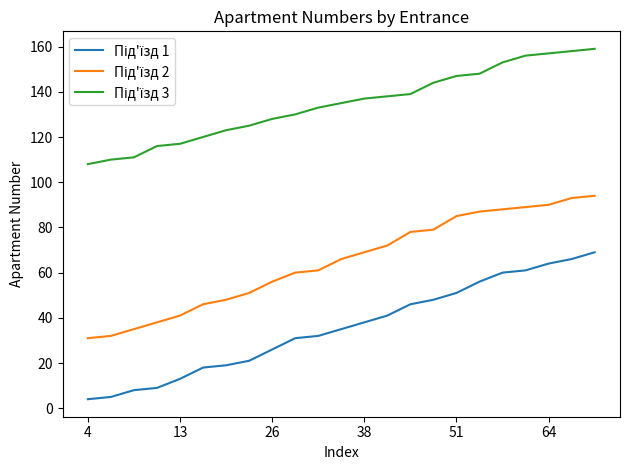

What is the smallest value displayed?

4